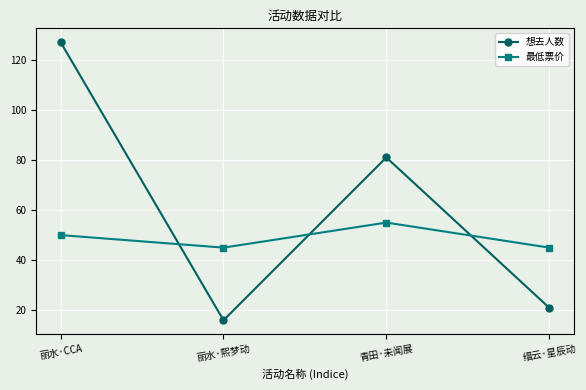

Which series changed the most between 丽水·熙梦动 and 缙云·星辰动?

想去人数